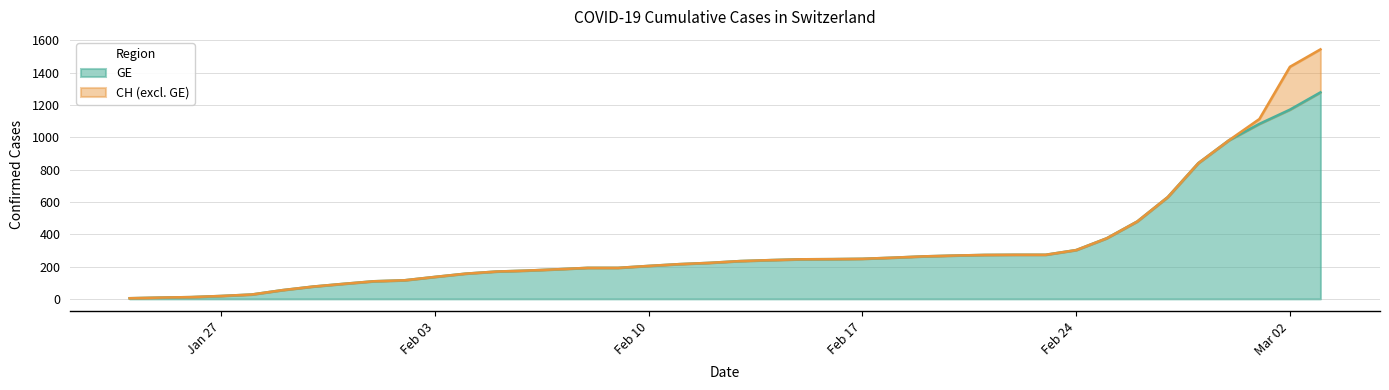

What is the label of the 6th point from the left?

2020-01-29